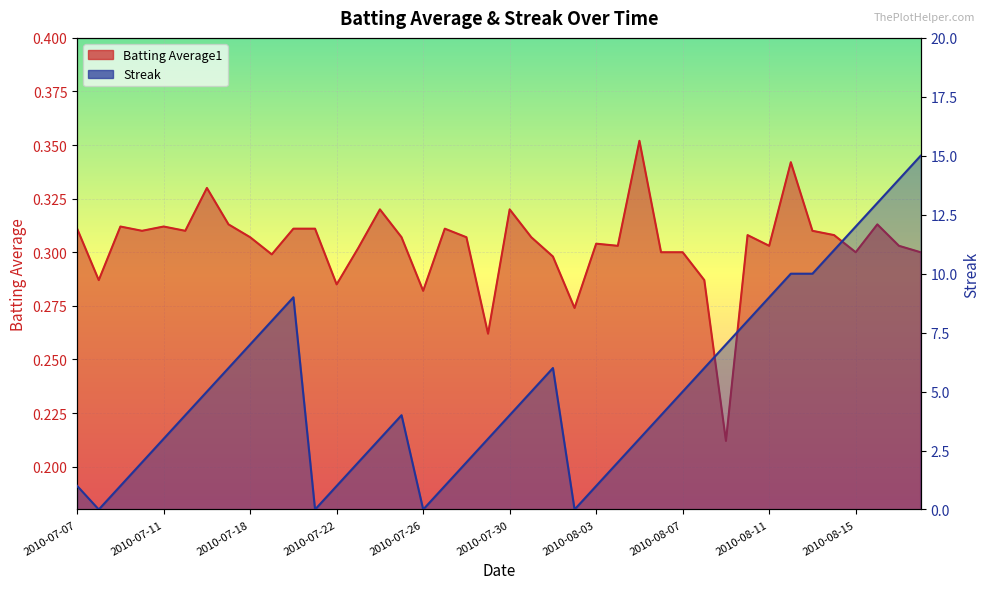

What is the value of the Streak point at the 9th from the left?

7.0